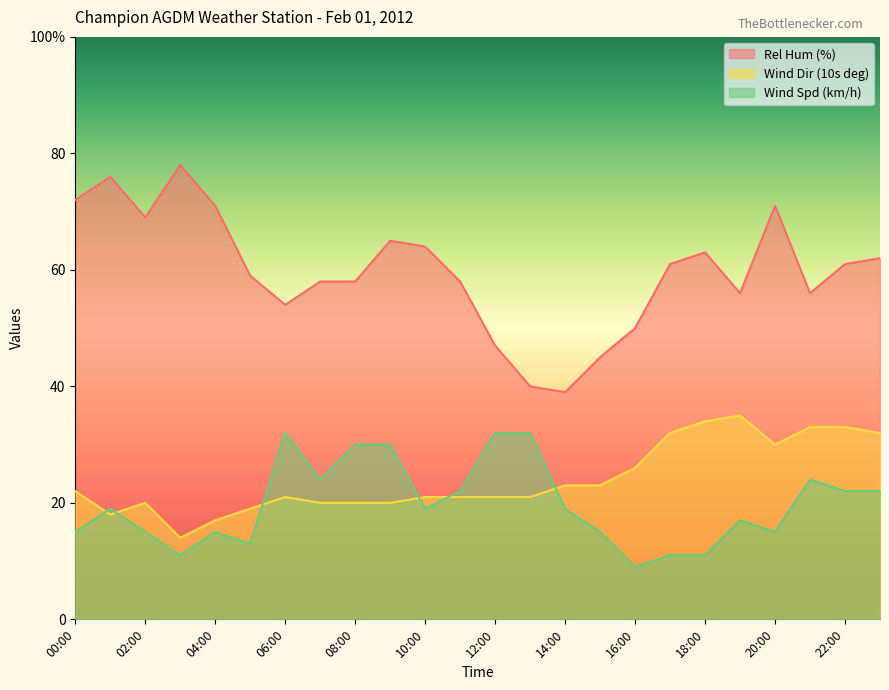

What is the value of the Wind Spd (km/h) point at the 13th from the left?

32